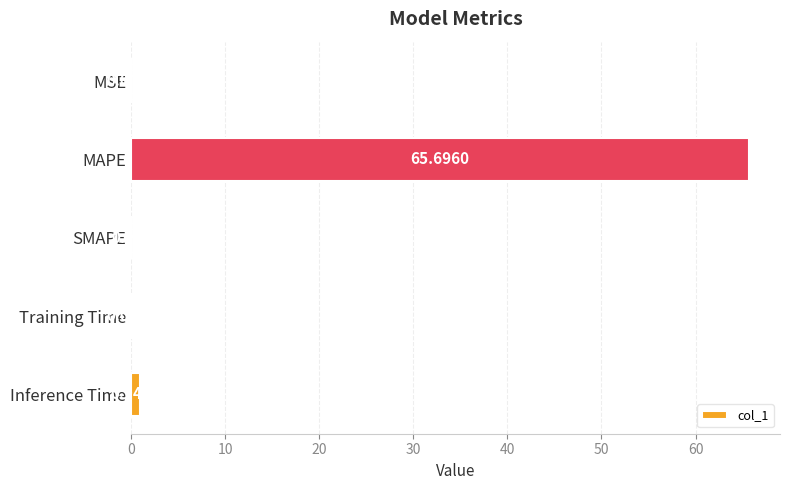

What is the change in value from MSE to Inference Time?

+0.9